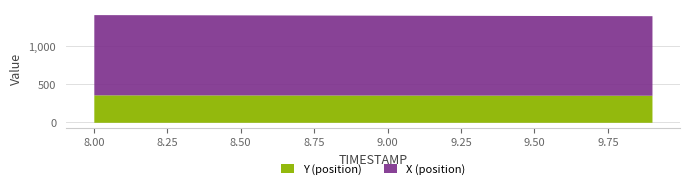

At which category is the sum across all series the highest?

8.0